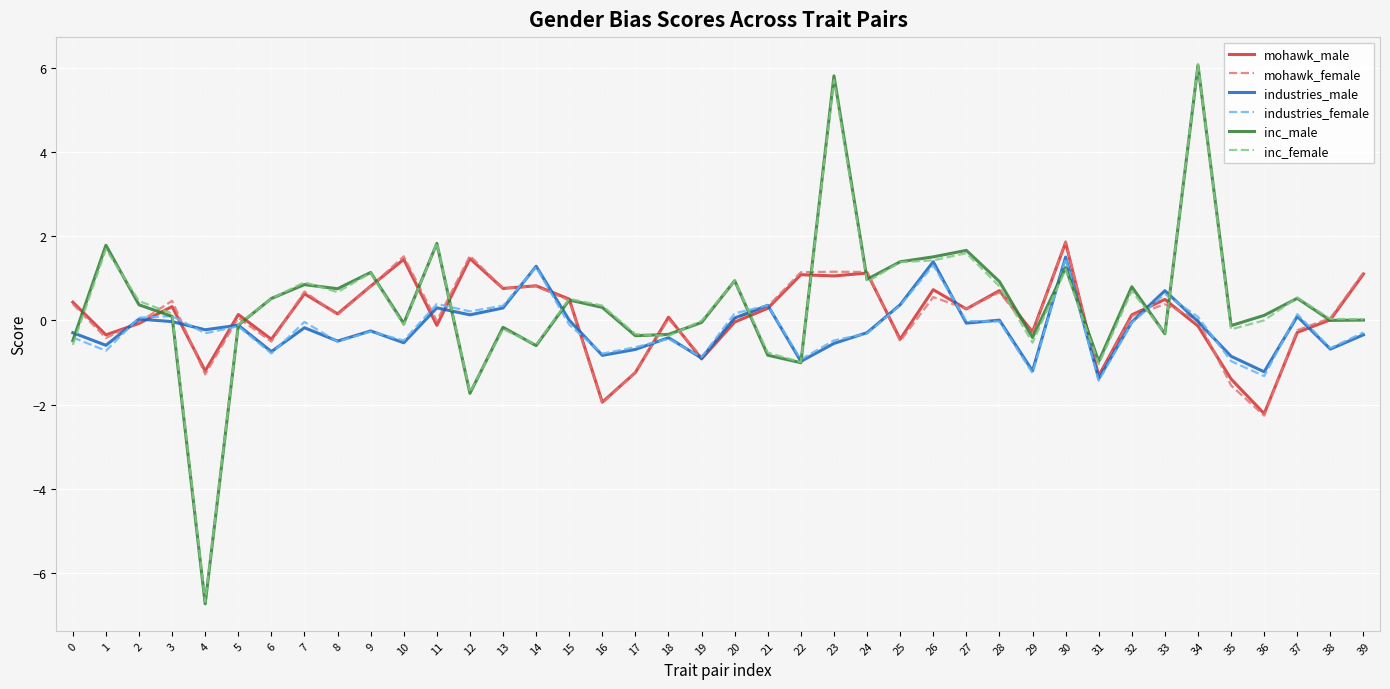

At how many categories does at least one series exceed 1?

15